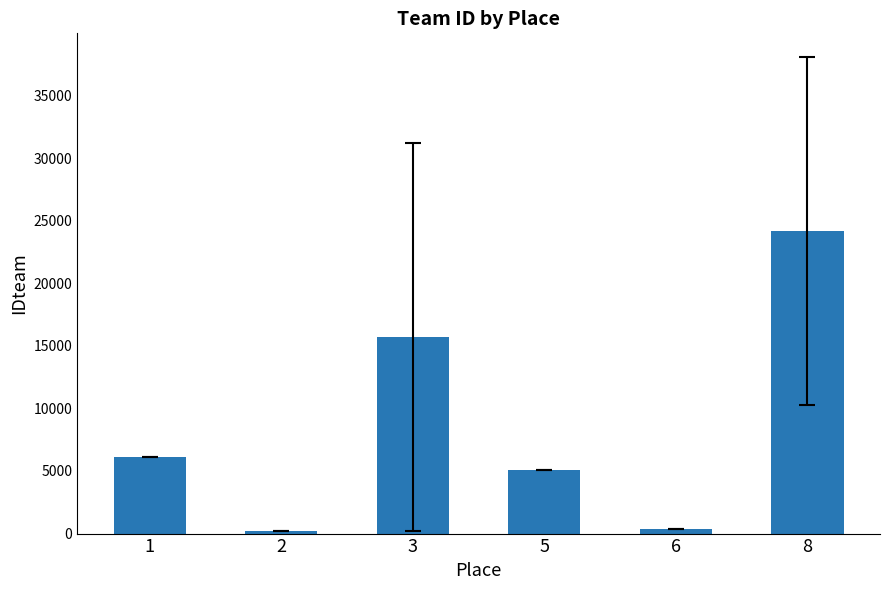

What is the greatest value displayed?

24167.5